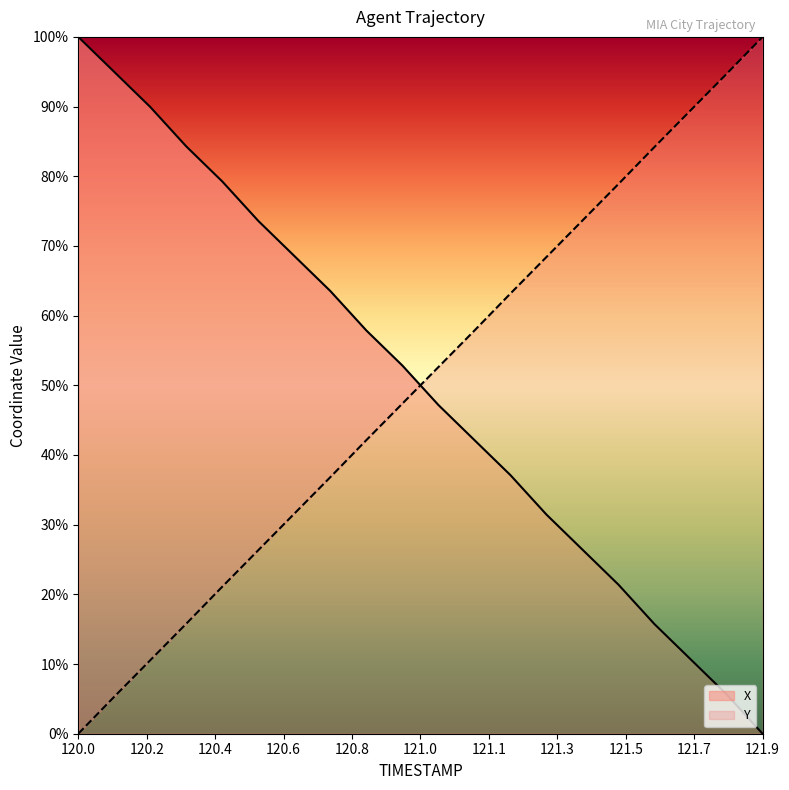

What is the spread (max minus min) of values at 120.8?

15.7